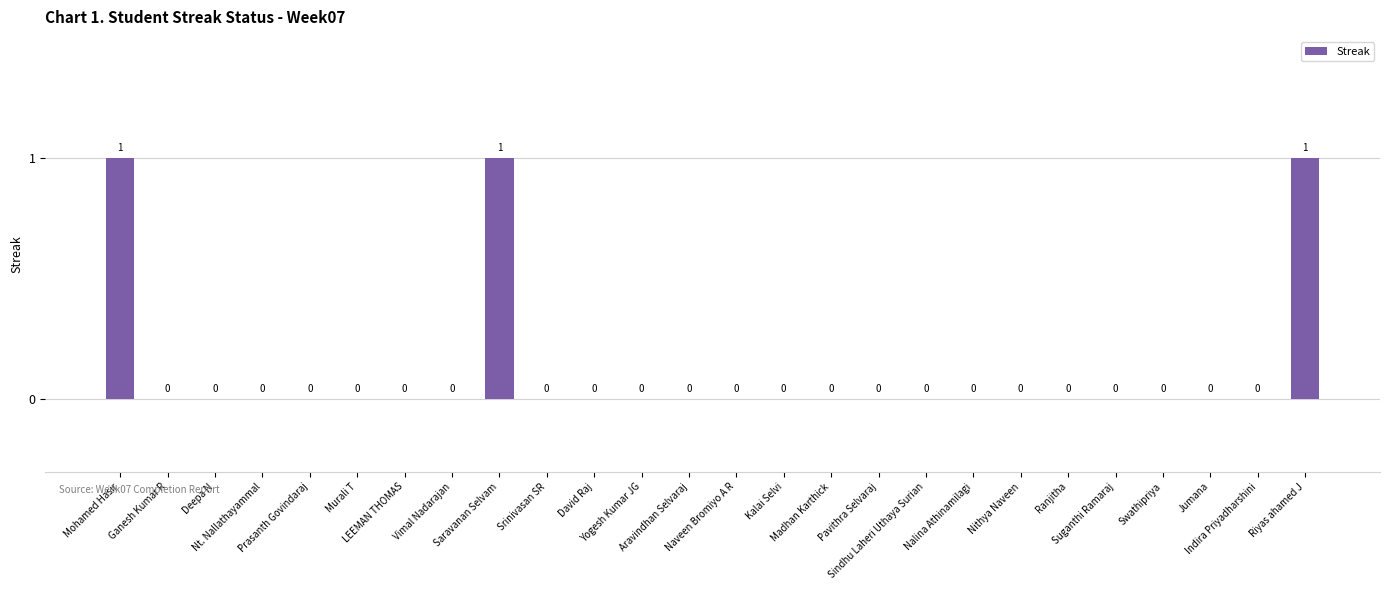

Reading right to left, extract all data points from this chart.

Riyas ahamed J=1	Indira Priyadharshini=0	Jumana=0	Swathipriya=0	Suganthi Ramaraj=0	Ranjitha=0	Nithya Naveen=0	Nalina Athinamilagi=0	Sindhu Laheri Uthaya Surian=0	Pavithra Selvaraj=0	Madhan Karthick=0	Kalai Selvi=0	Naveen Bromiyo A R=0	Aravindhan Selvaraj=0	Yogesh Kumar JG=0	David Raj=0	Srinivasan SR=0	Saravanan Selvam=1	Vimal Nadarajan=0	LEEMAN THOMAS=0	Murali T=0	Prasanth Govindaraj=0	Nt. Nallathayammal=0	Deepa N=0	Ganesh Kumar R=0	Mohamed Hasir=1